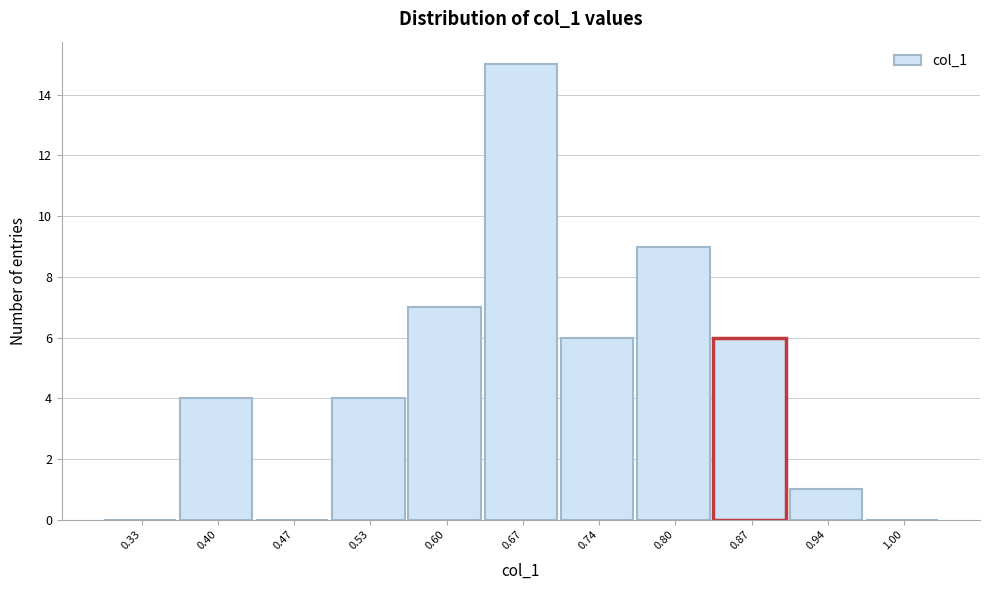

How tall is the bar that spans 0.903 to 0.970 on the x-axis? Neither the bar edges nor the heights are printed on the chart, so give them approximately, as read against the axes.

1